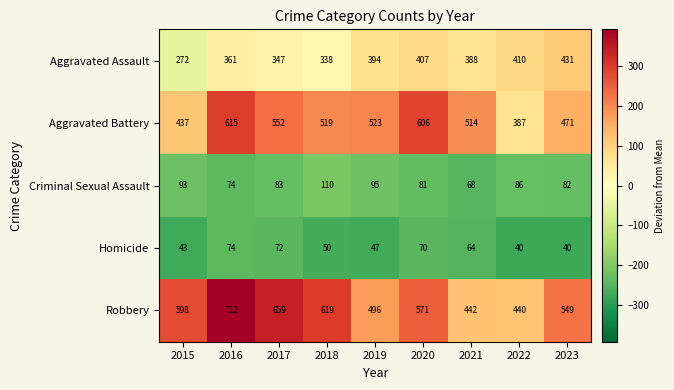

Which series has the largest range (max minus min)?

Robbery